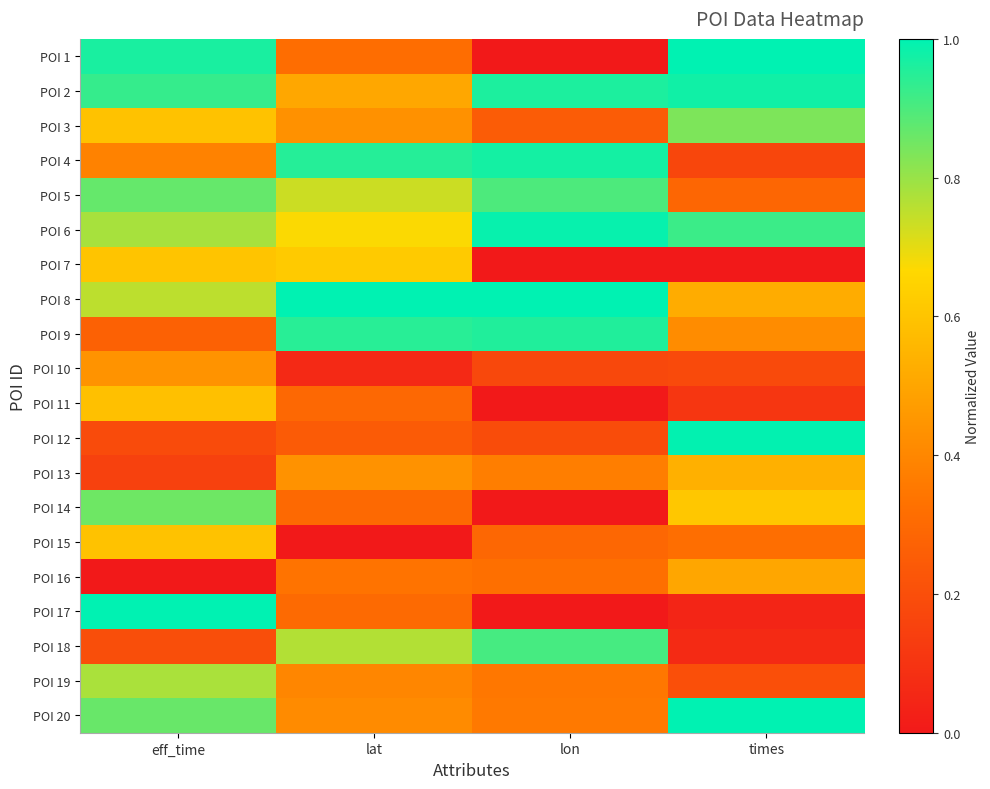

Reading left to right, extract all data points from this chart.

POI 1: eff_time=1.0	lat=0.3	lon=0.0	times=1.0
POI 2: eff_time=0.9	lat=0.5	lon=1.0	times=1.0
POI 3: eff_time=0.6	lat=0.4	lon=0.2	times=0.8
POI 4: eff_time=0.4	lat=0.9	lon=1.0	times=0.2
POI 5: eff_time=0.9	lat=0.7	lon=0.9	times=0.3
POI 6: eff_time=0.8	lat=0.7	lon=1.0	times=0.9
POI 7: eff_time=0.6	lat=0.6	lon=0.0	times=0.0
POI 8: eff_time=0.8	lat=1.0	lon=1.0	times=0.5
POI 9: eff_time=0.3	lat=0.9	lon=1.0	times=0.4
POI 10: eff_time=0.4	lat=0.1	lon=0.2	times=0.2
POI 11: eff_time=0.6	lat=0.3	lon=0.0	times=0.1
POI 12: eff_time=0.2	lat=0.2	lon=0.2	times=1.0
POI 13: eff_time=0.1	lat=0.4	lon=0.4	times=0.5
POI 14: eff_time=0.9	lat=0.3	lon=0.0	times=0.6
POI 15: eff_time=0.6	lat=0.0	lon=0.3	times=0.3
POI 16: eff_time=0.0	lat=0.3	lon=0.3	times=0.5
POI 17: eff_time=1.0	lat=0.3	lon=0.0	times=0.0
POI 18: eff_time=0.2	lat=0.8	lon=0.9	times=0.1
POI 19: eff_time=0.8	lat=0.4	lon=0.3	times=0.2
POI 20: eff_time=0.9	lat=0.4	lon=0.4	times=1.0